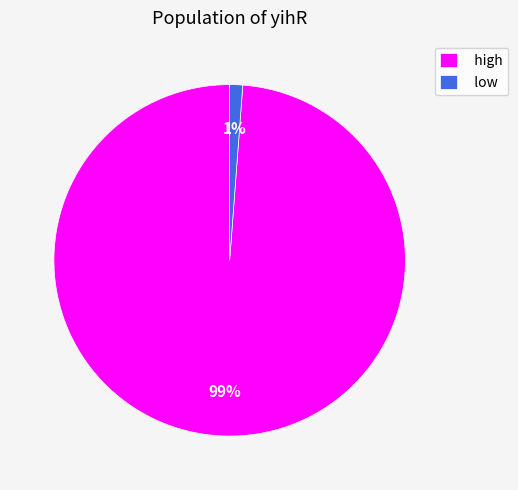

Count the number of slices in the pie.

2